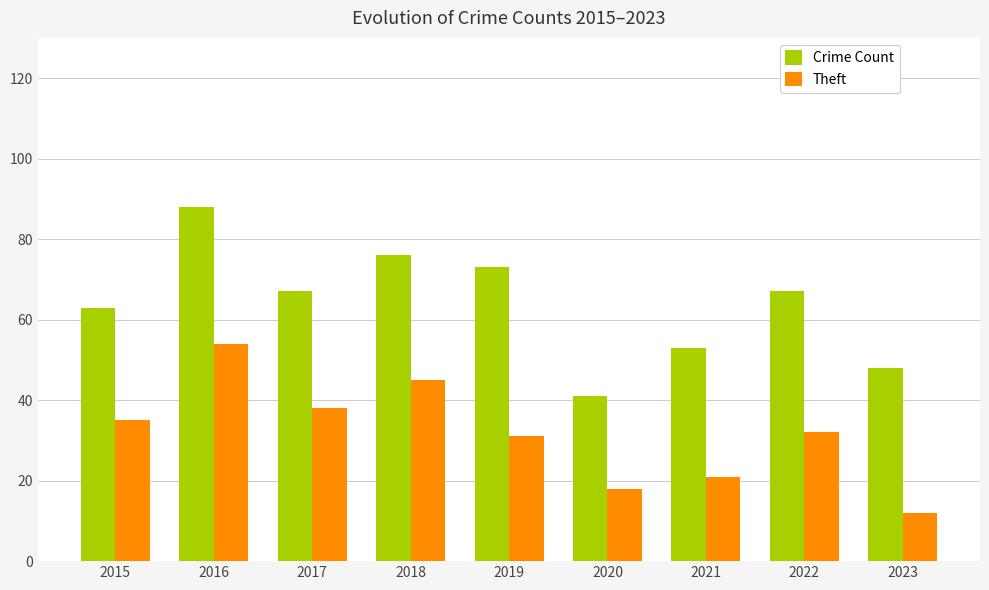

Which series has the largest total across all categories?

Crime Count